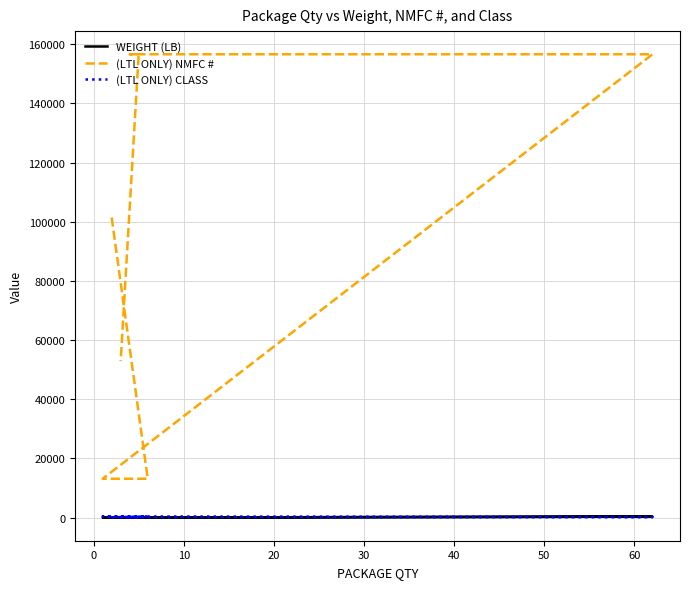

Rank the series by their maximum value, from highest to lowest.

(LTL ONLY) NMFC #, (LTL ONLY) CLASS, WEIGHT (LB)